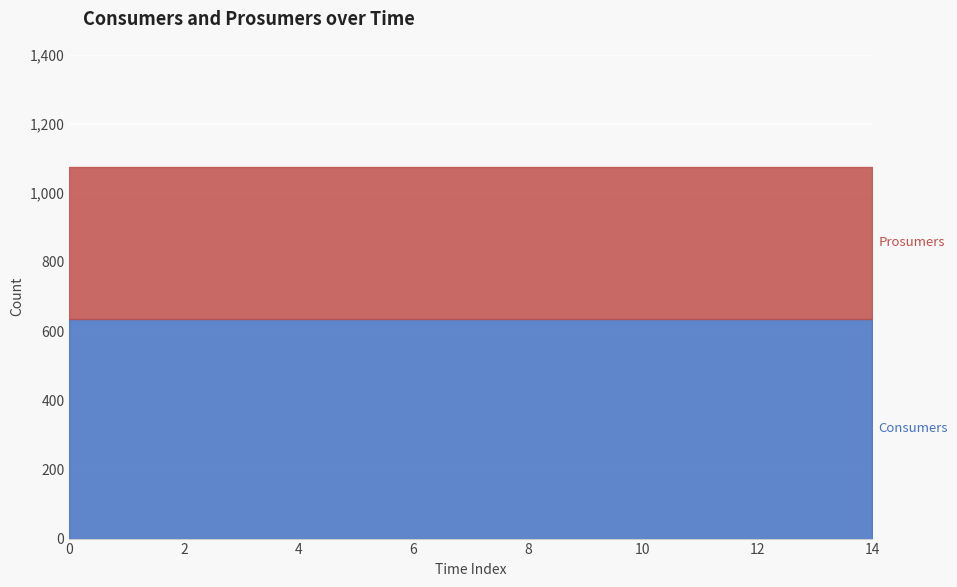

What is the total value across all series at 9?

1075